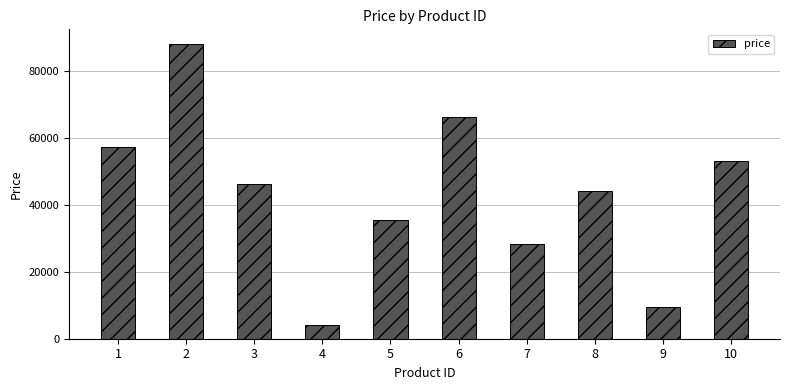

Rank the categories by value from highest to lowest.

2, 6, 1, 10, 3, 8, 5, 7, 9, 4